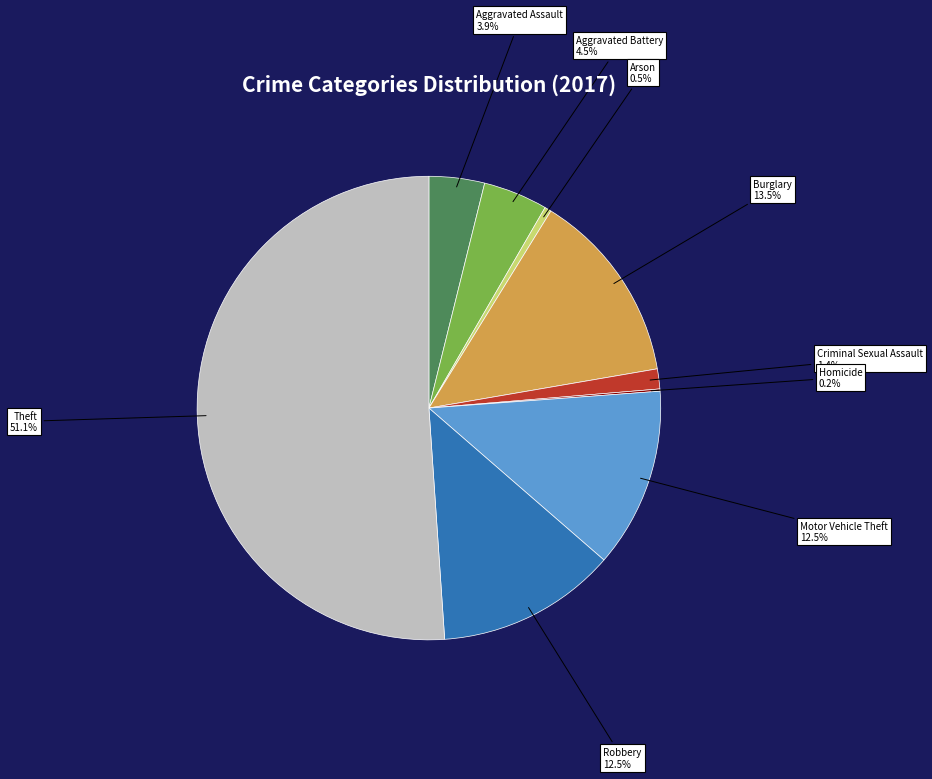

What percentage is NOT represented by Aggravated Battery?

95.5%